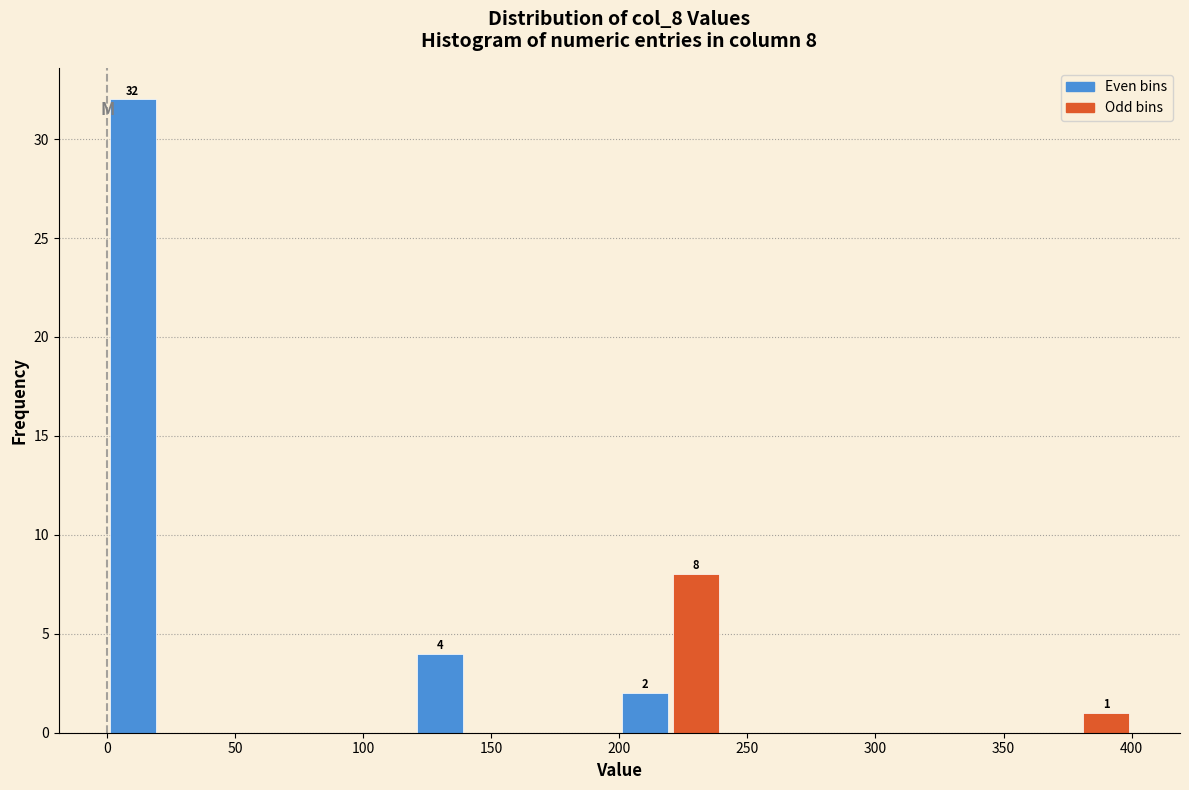

Over which range of the x-axis is the bar tallest?

0 to 20